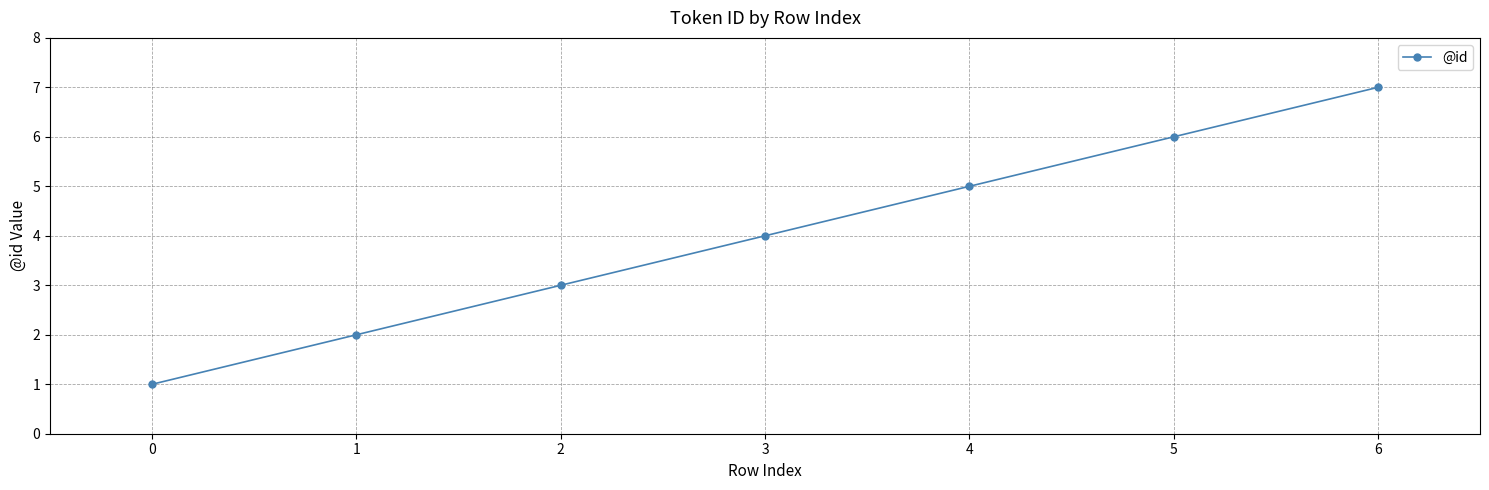

What is the sum of all values?

28